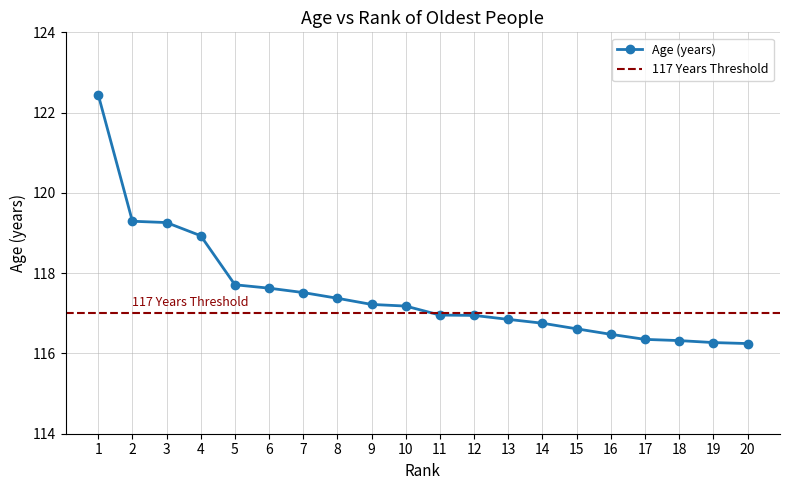

What is the sum of all values?

2350.3